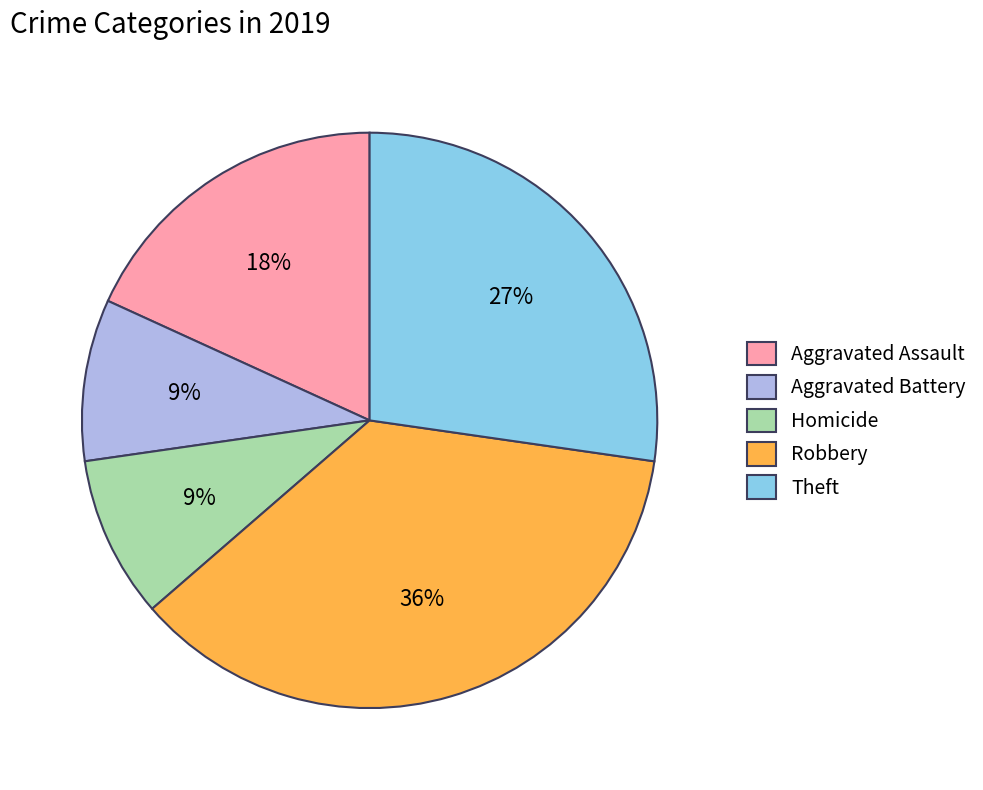

How many slices are in this pie chart?

5